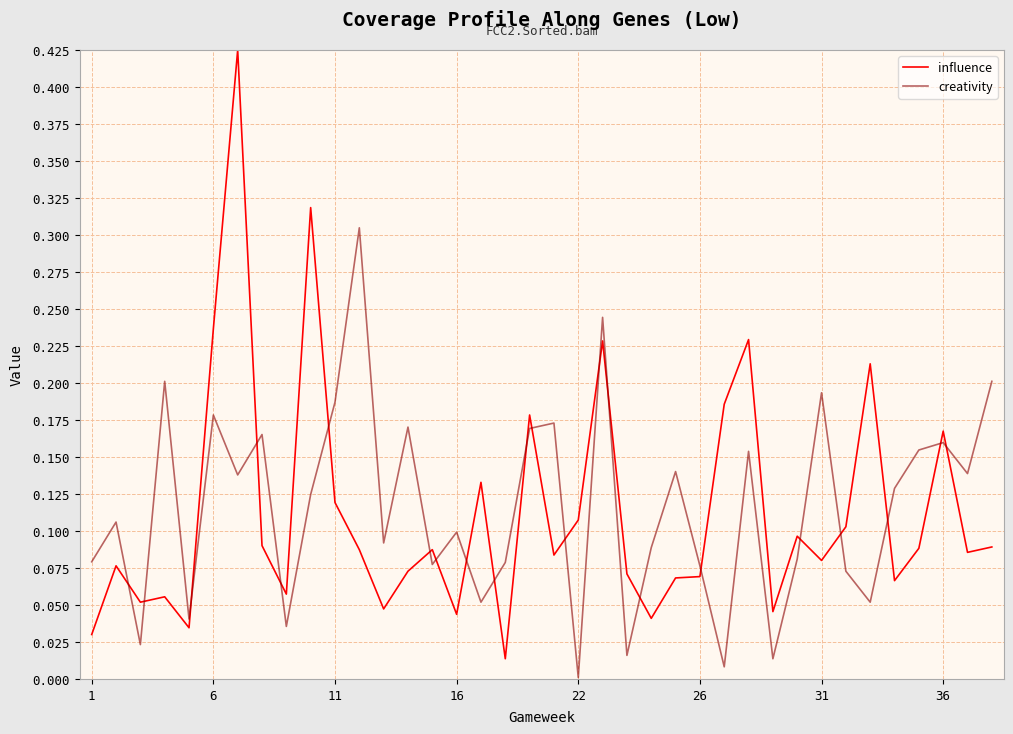

Which series has the largest total across all categories?

creativity